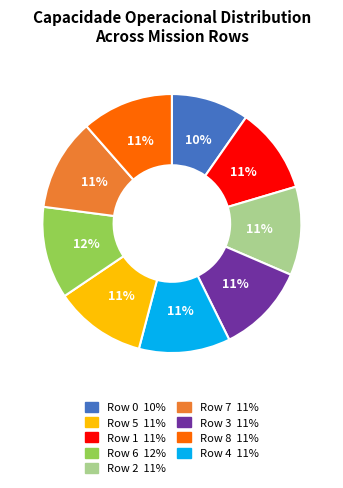

To the nearest percent, what is the difference between the largest and smallest slice percentages?

2%